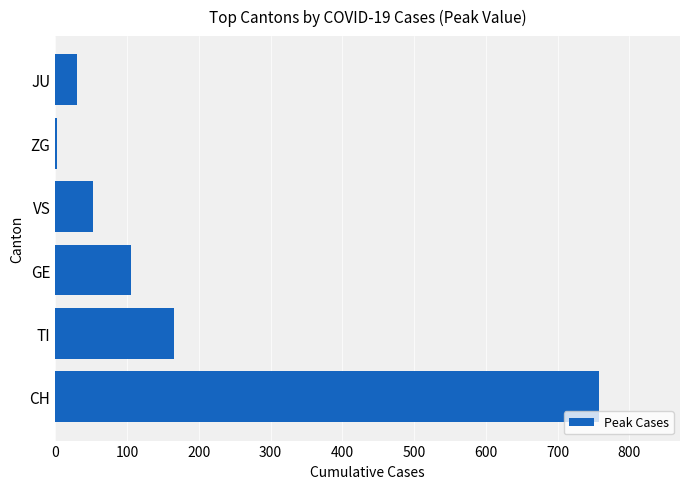

Reading top to bottom, what are all the values shown in this chart?

JU=30	ZG=2	VS=53	GE=106	TI=165	CH=757